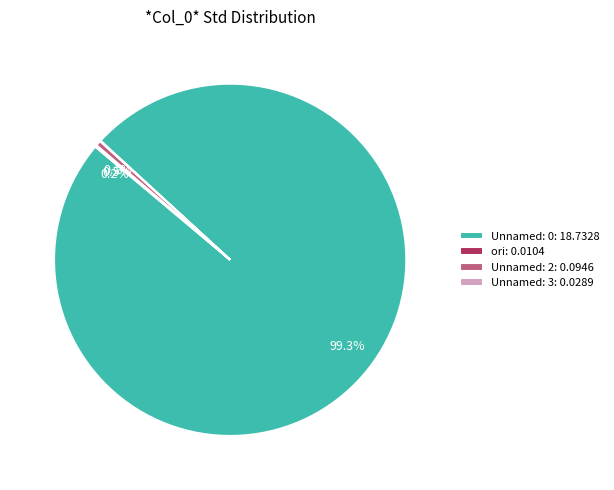

To the nearest percent, what is the difference between the largest and smallest slice percentages?

99%